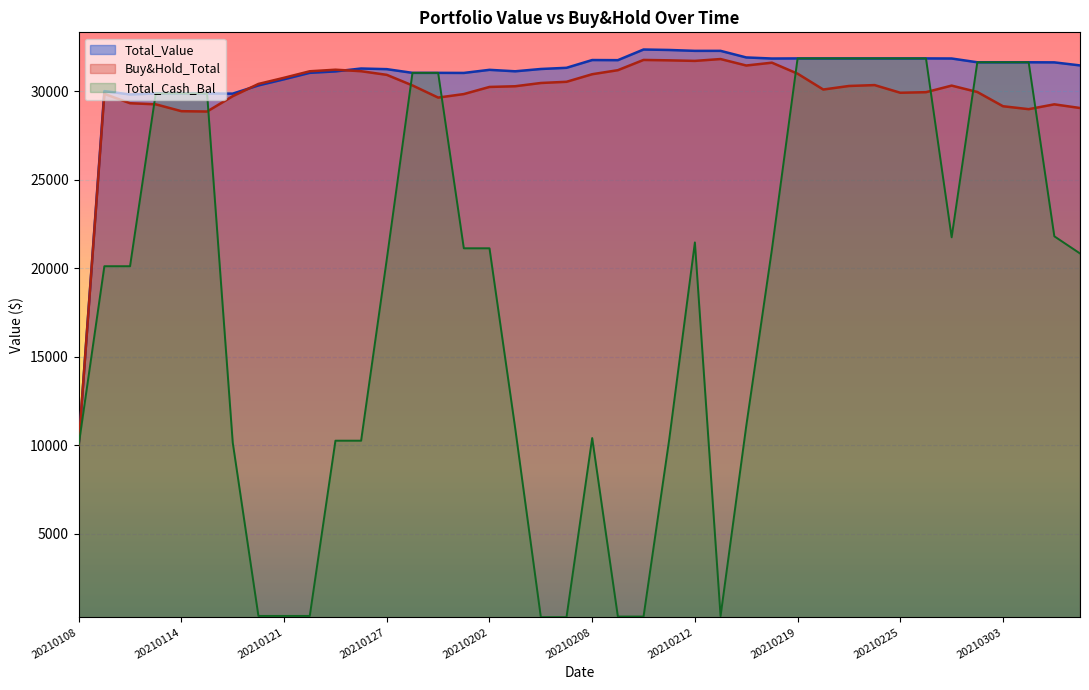

Which label corresponds to the largest value in the chart?

20210210